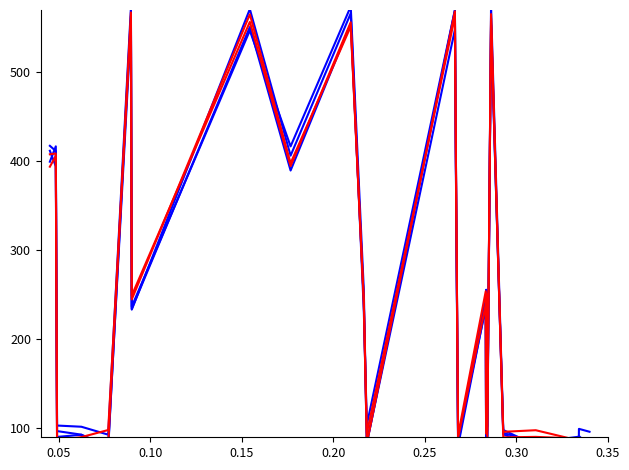

Which series has the widest spread of values?

overlap_blue_2